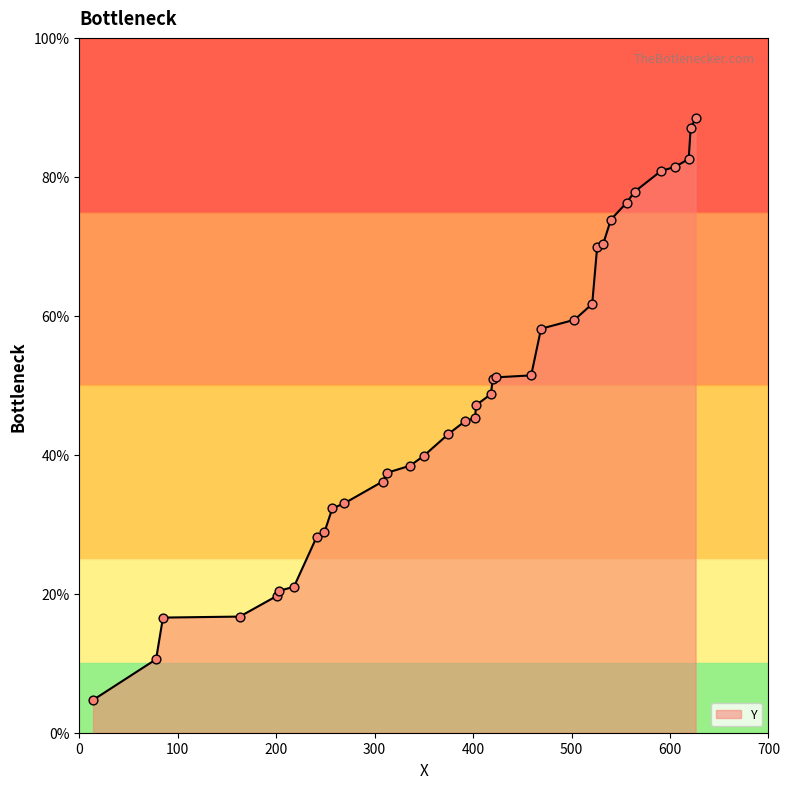

What is the difference between the maximum and minimum values?

83.7